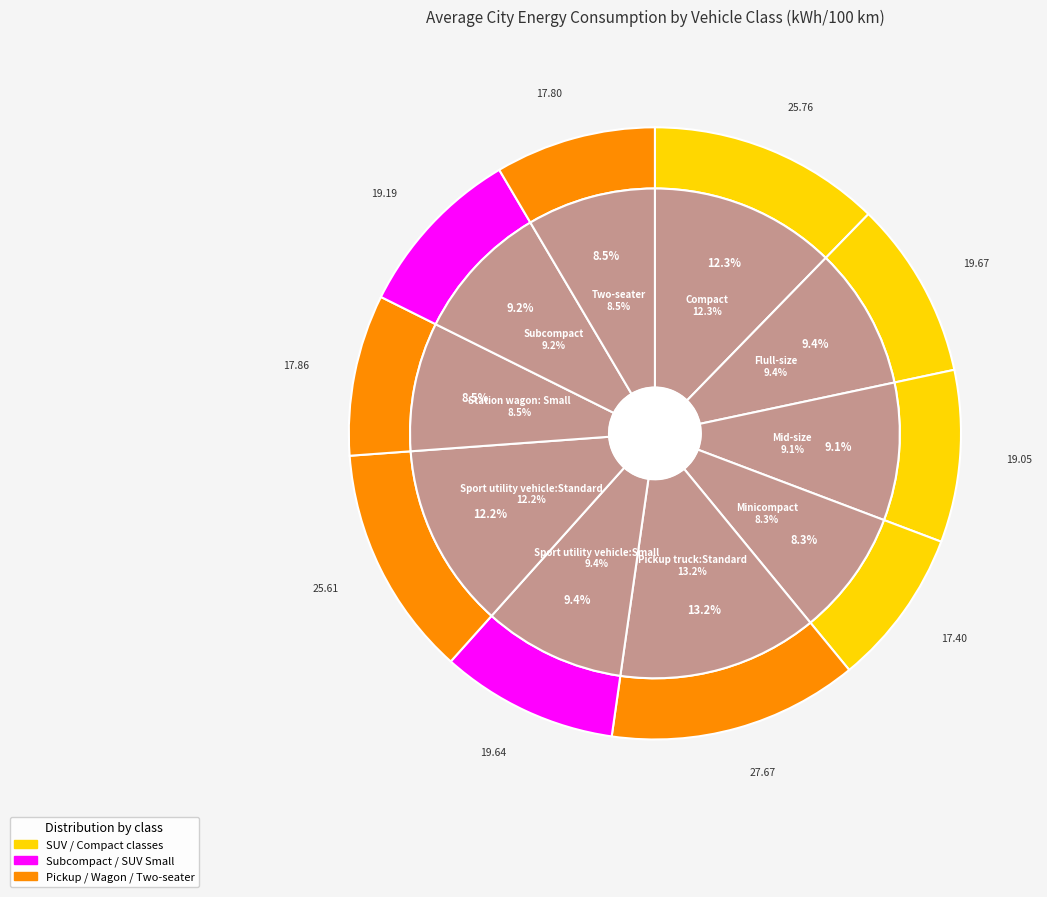

How many segments does this pie chart have?

10